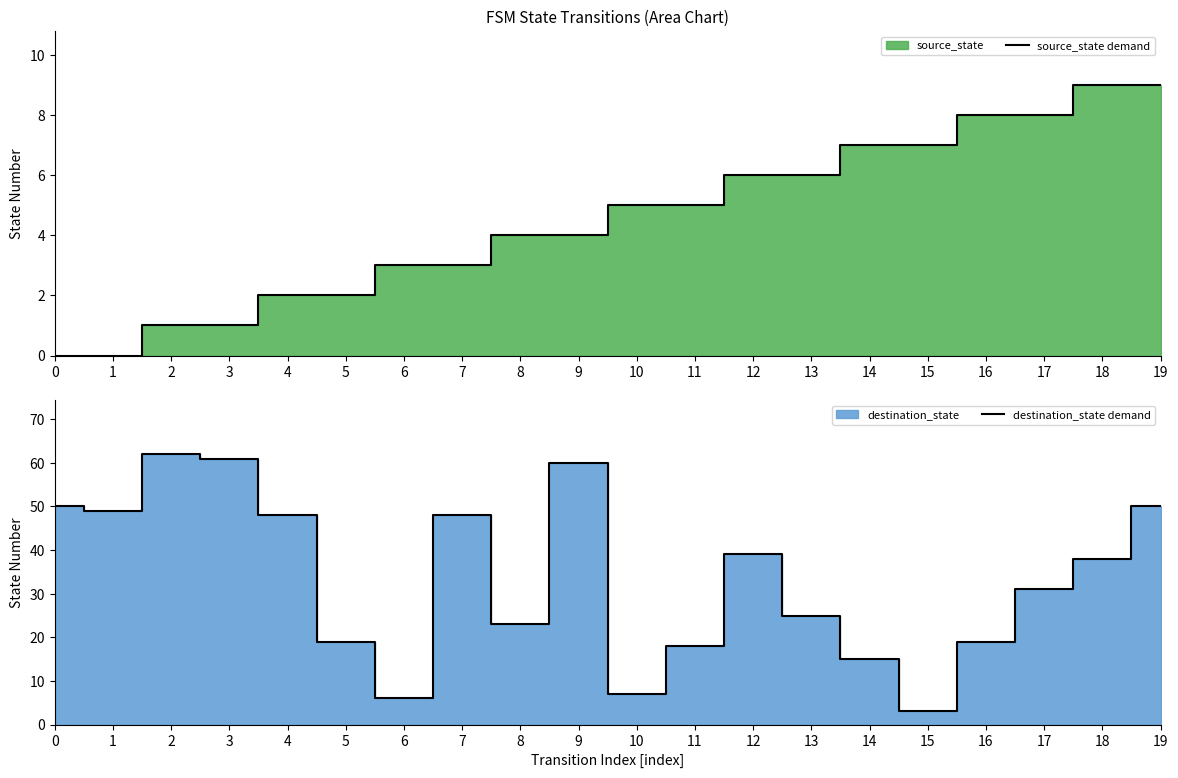

List the series in order of their overall mean, lowest first.

source_state demand, destination_state demand